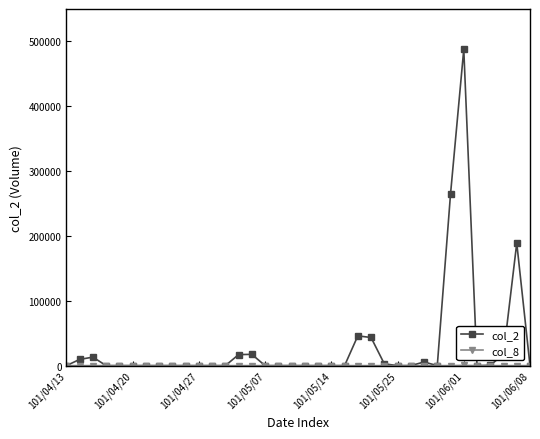

What is the greatest value displayed?

487800